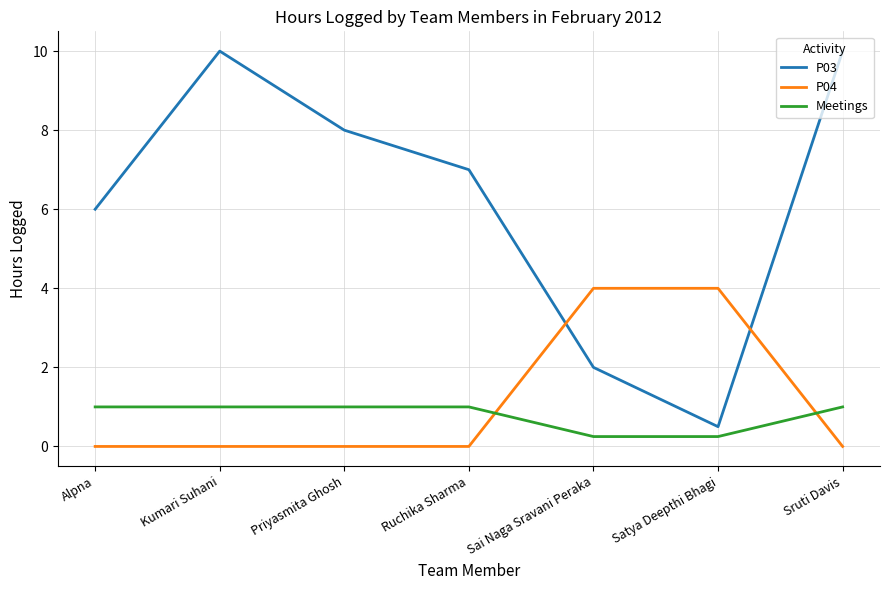

List the series in order of their peak value, highest first.

P03, P04, Meetings